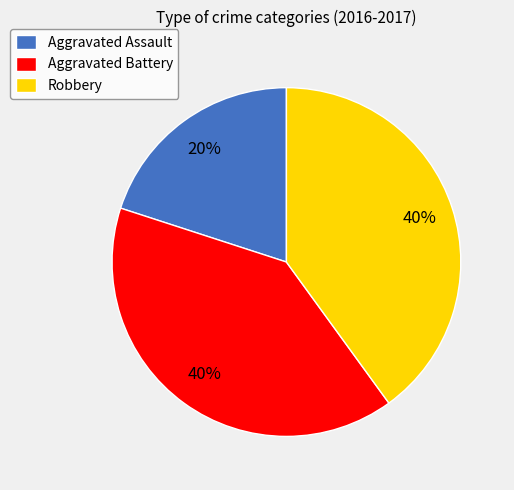

True or false: Robbery accounts for 40% of the total.

True